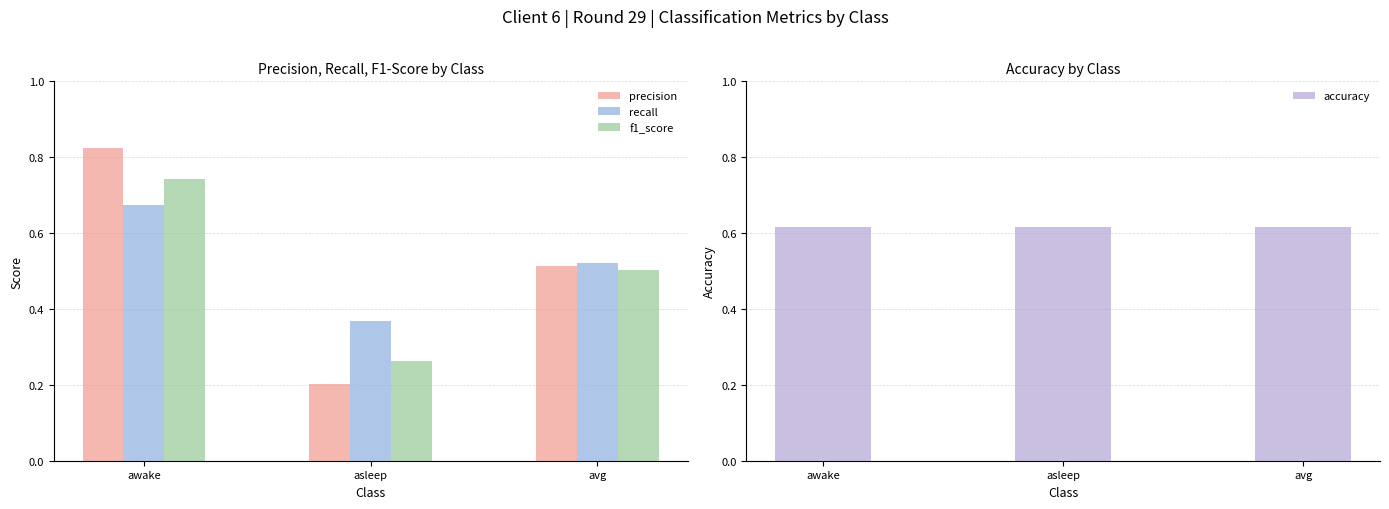

What is the average value of the precision series?

0.5